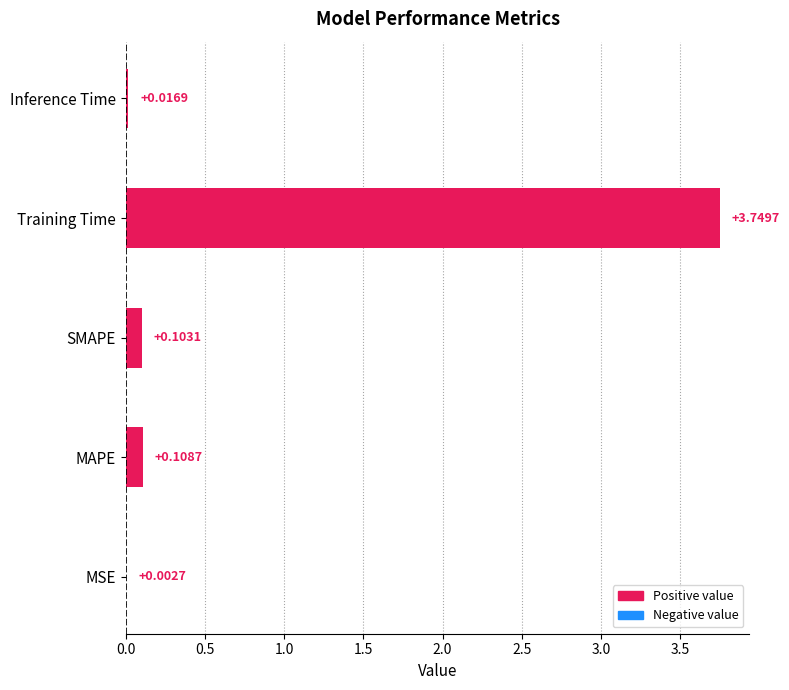

Between MSE and MAPE, which is larger?

MAPE